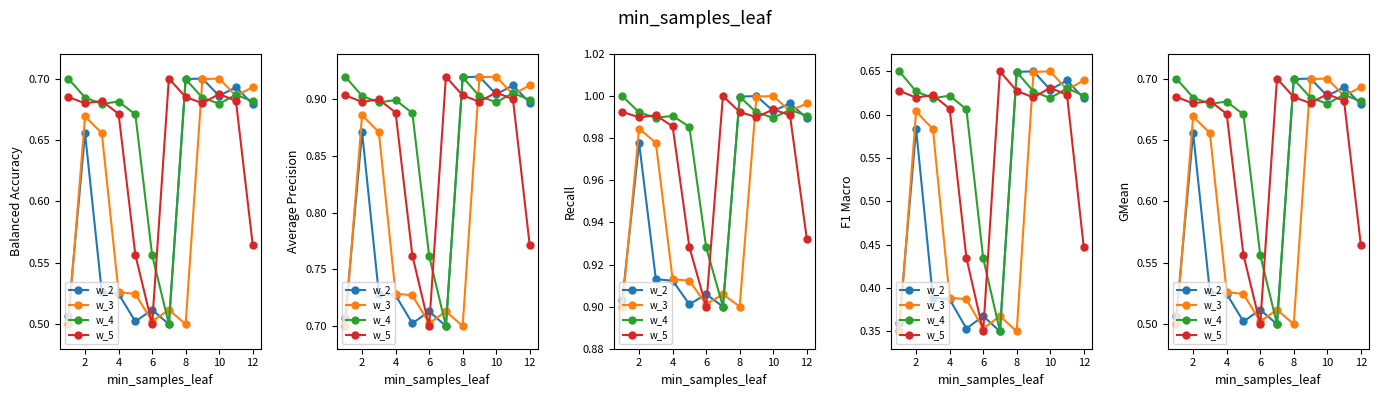

What is the sum of all w_3 values?

7.2